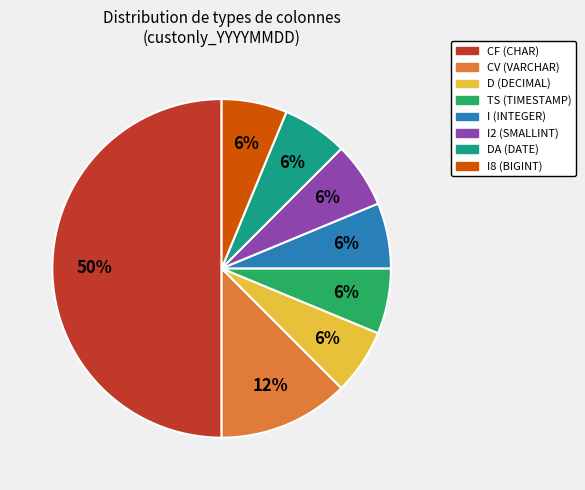

To the nearest percent, what is the average slice percentage?

12%